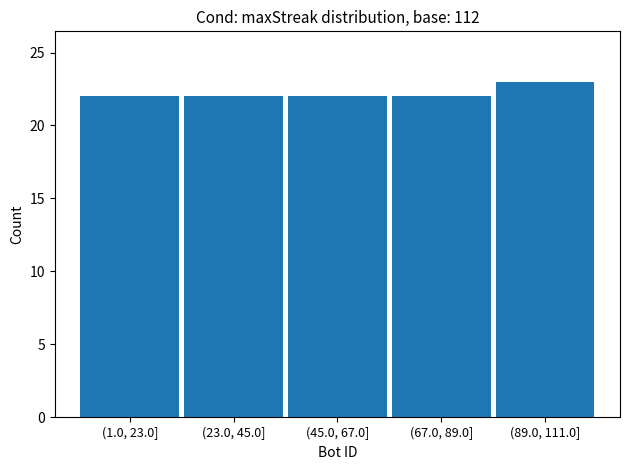

Reading right to left, transcribe all the data shown in this chart.

23	22	22	22	22